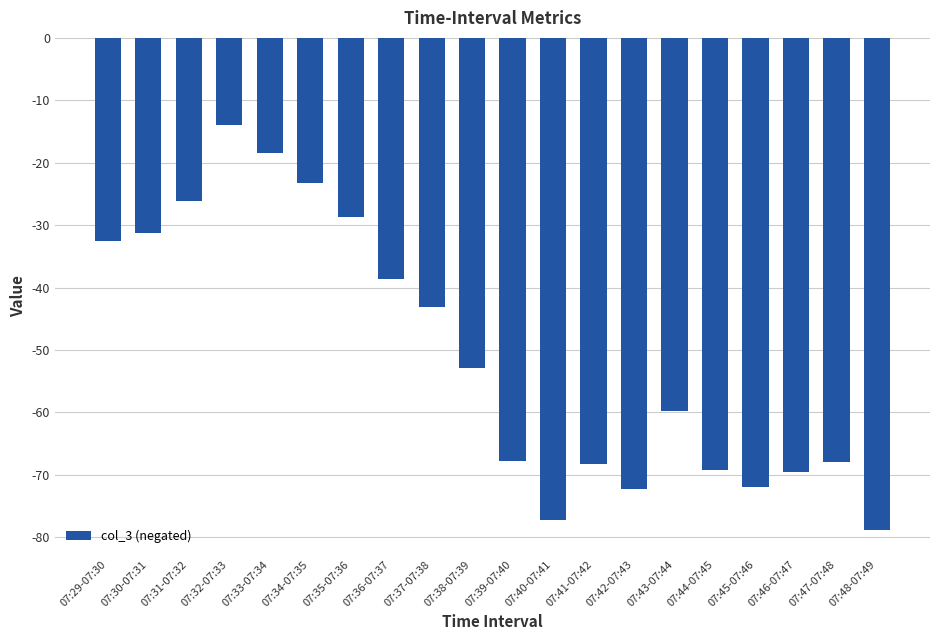

Is it true that the value at 07:30-07:31 is -31.3?

True